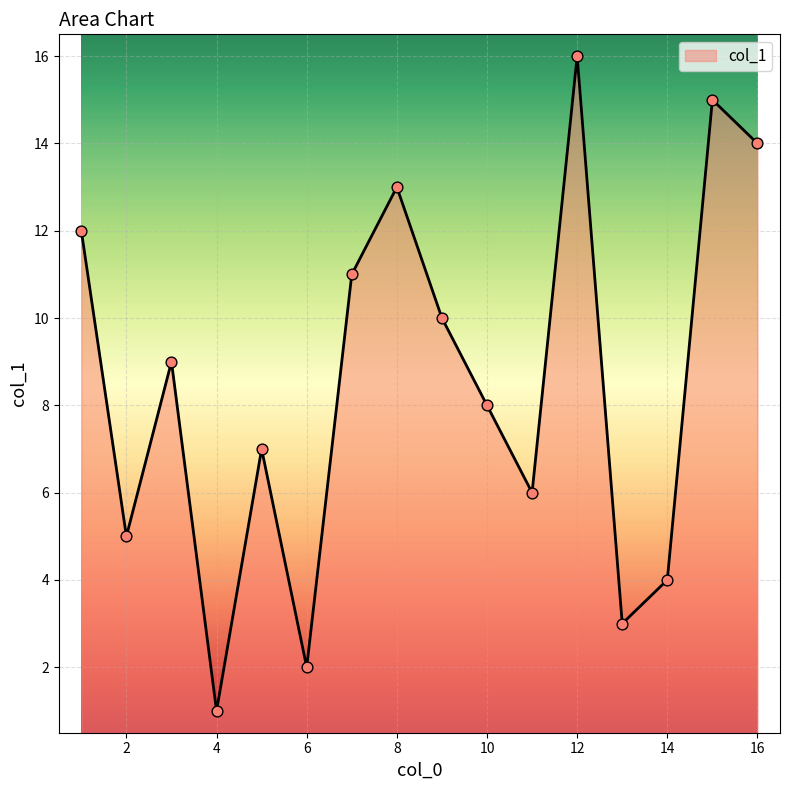

What is the greatest value displayed?

16